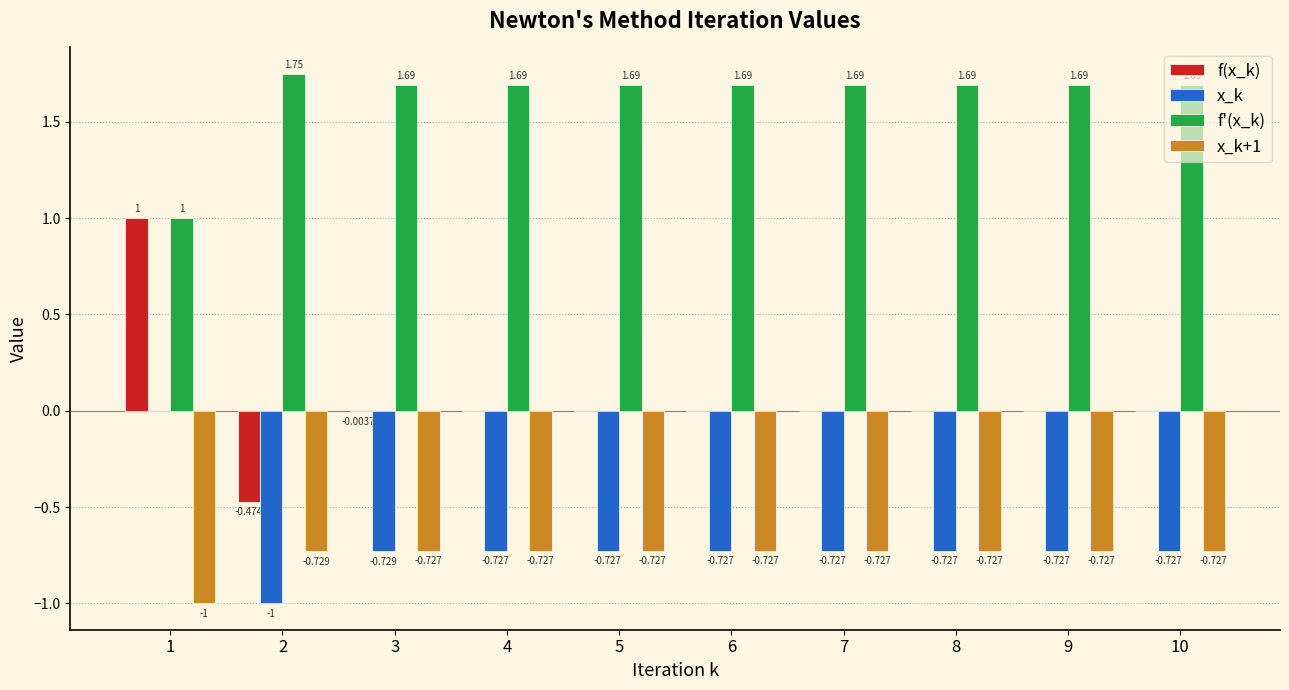

Which series changed the most between 2 and 5?

f(x_k)